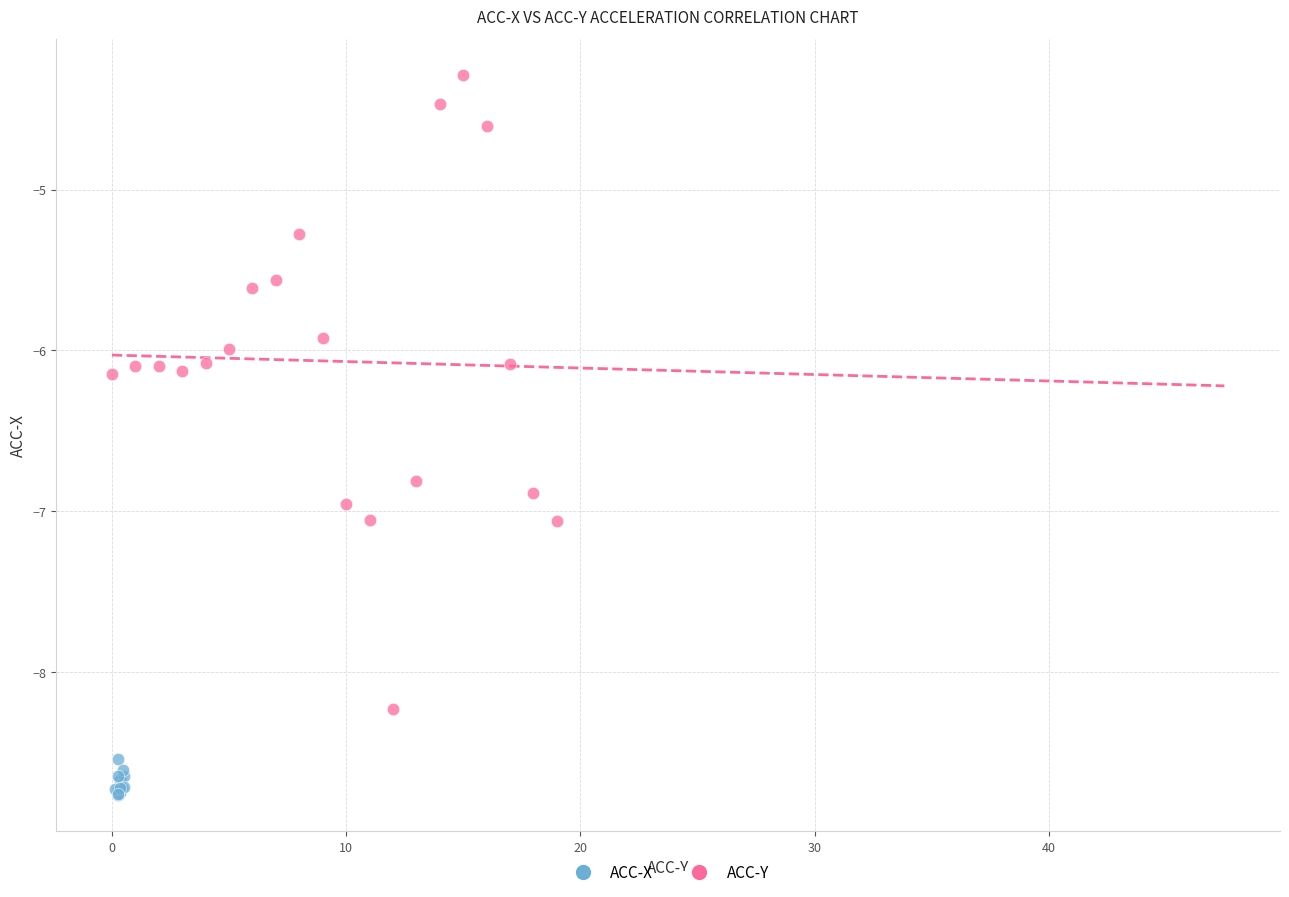

What are all the series names shown in the legend?

ACC-X, ACC-Y